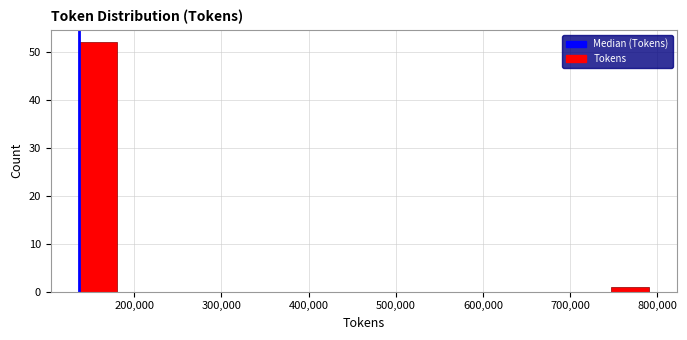

Reading left to right, list every bar in this chart as the range it spans on the x-axis followed by its height. Neither the bar edges nor the heights are printed on the chart, so give them approximately, as read against the axes.

140000 to 180000: 52
180000 to 220000: 0
220000 to 270000: 0
270000 to 310000: 0
310000 to 350000: 0
350000 to 400000: 0
400000 to 440000: 0
440000 to 490000: 0
490000 to 530000: 0
530000 to 570000: 0
570000 to 620000: 0
620000 to 660000: 0
660000 to 700000: 0
700000 to 750000: 0
750000 to 790000: 1